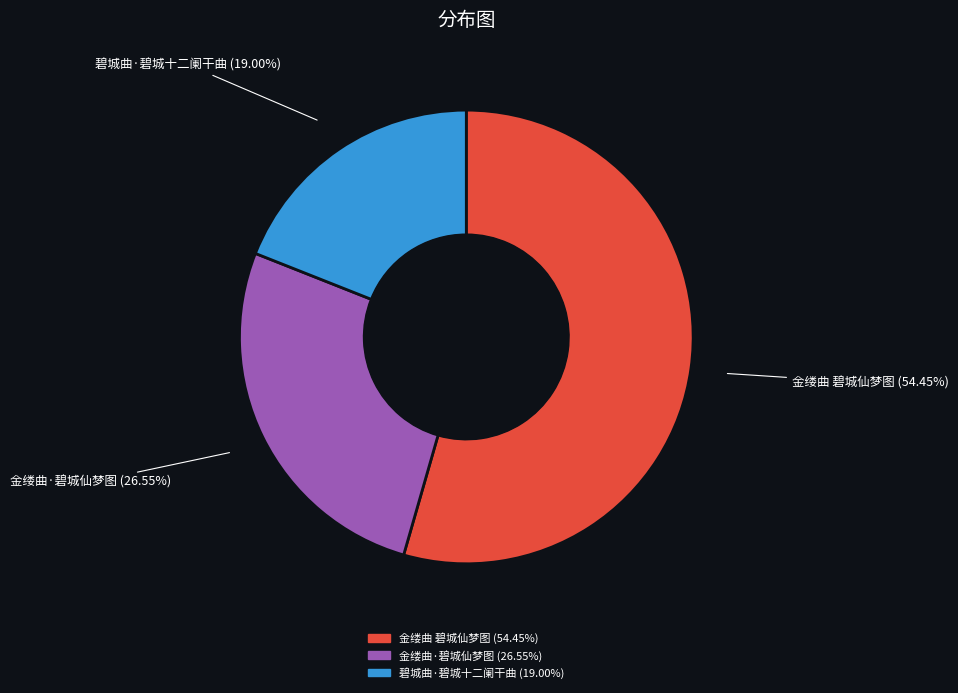

How many segments does this pie chart have?

3